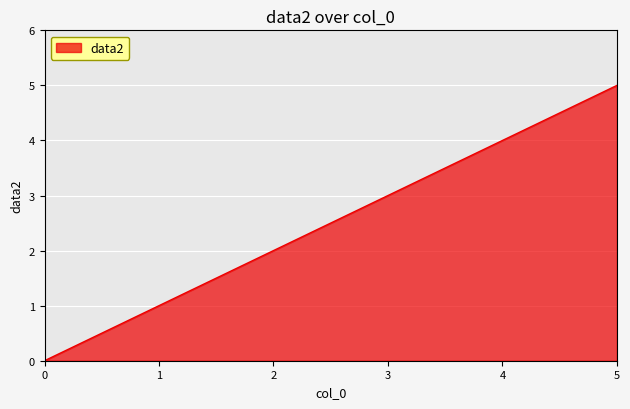

Rank the categories by value from lowest to highest.

0, 1, 2, 3, 4, 5